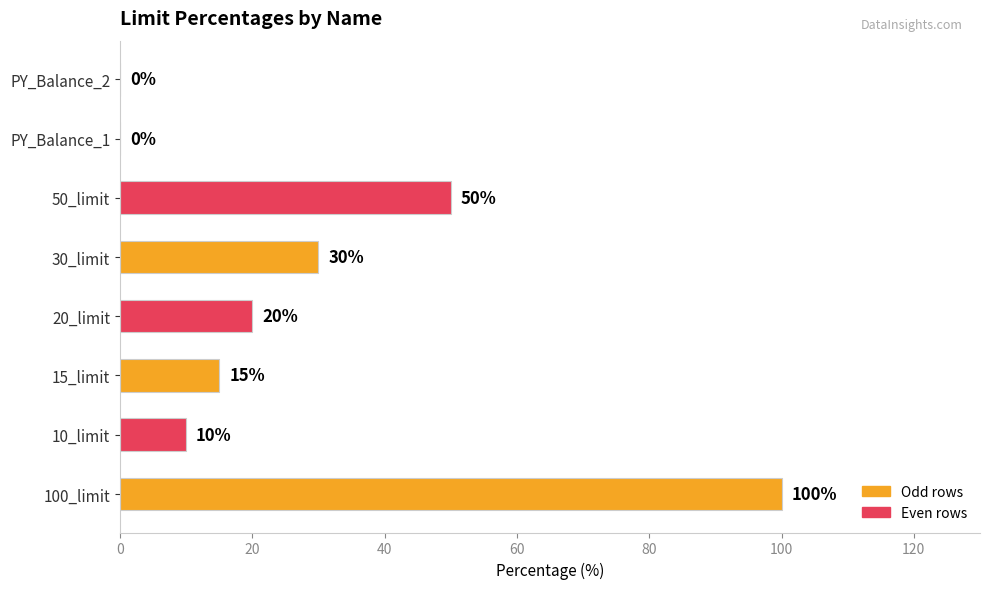

How many values are above zero?

6